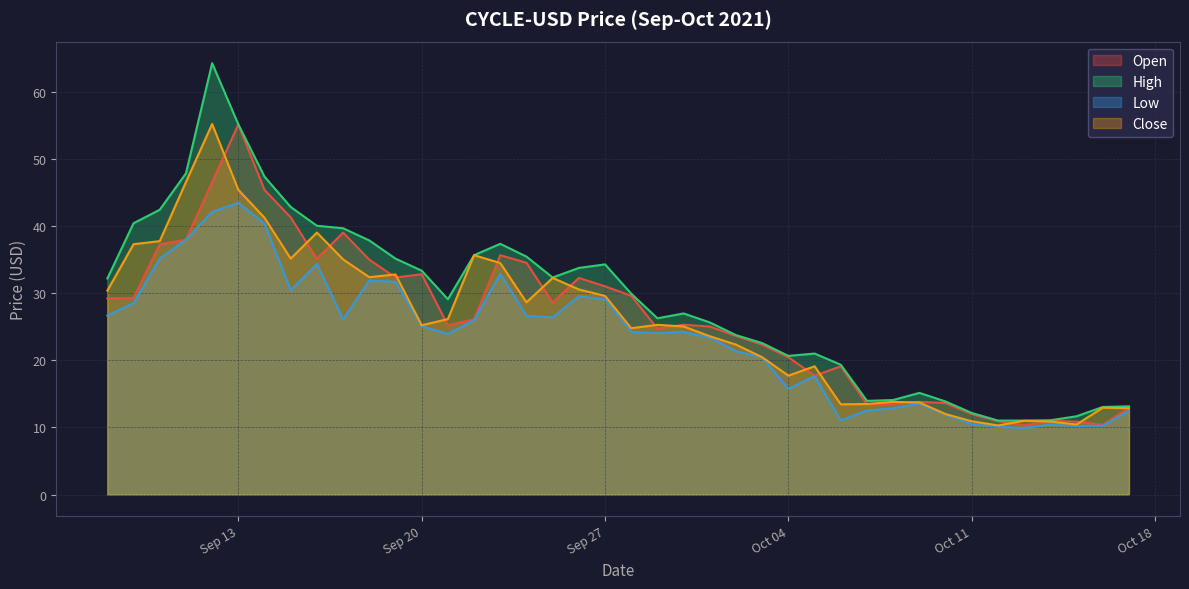

What is the difference between the maximum and second lowest values in the Low series?

33.4